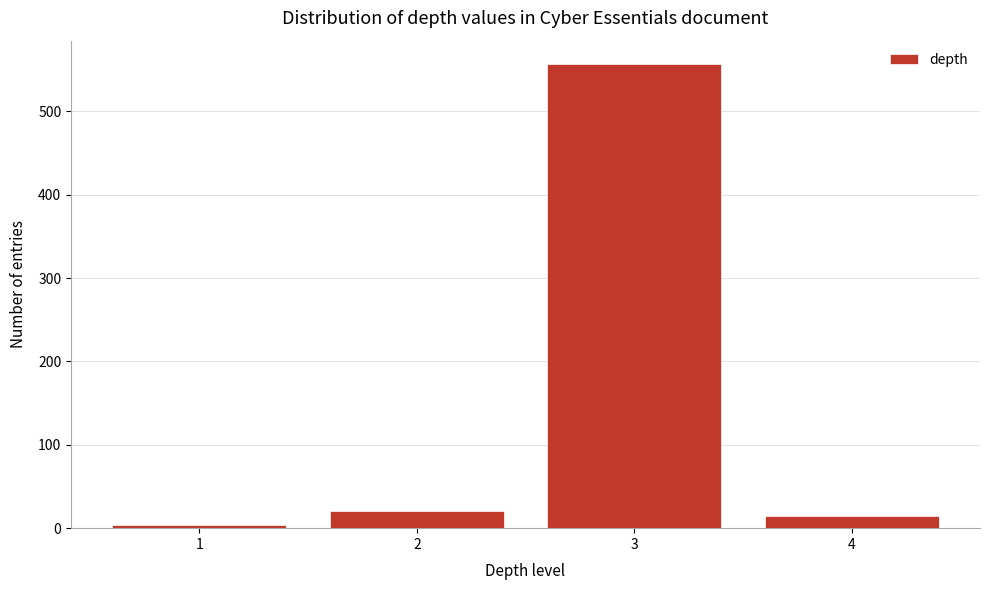

Reading left to right, what are all the values shown in this chart?

1=4	2=21	3=557	4=14